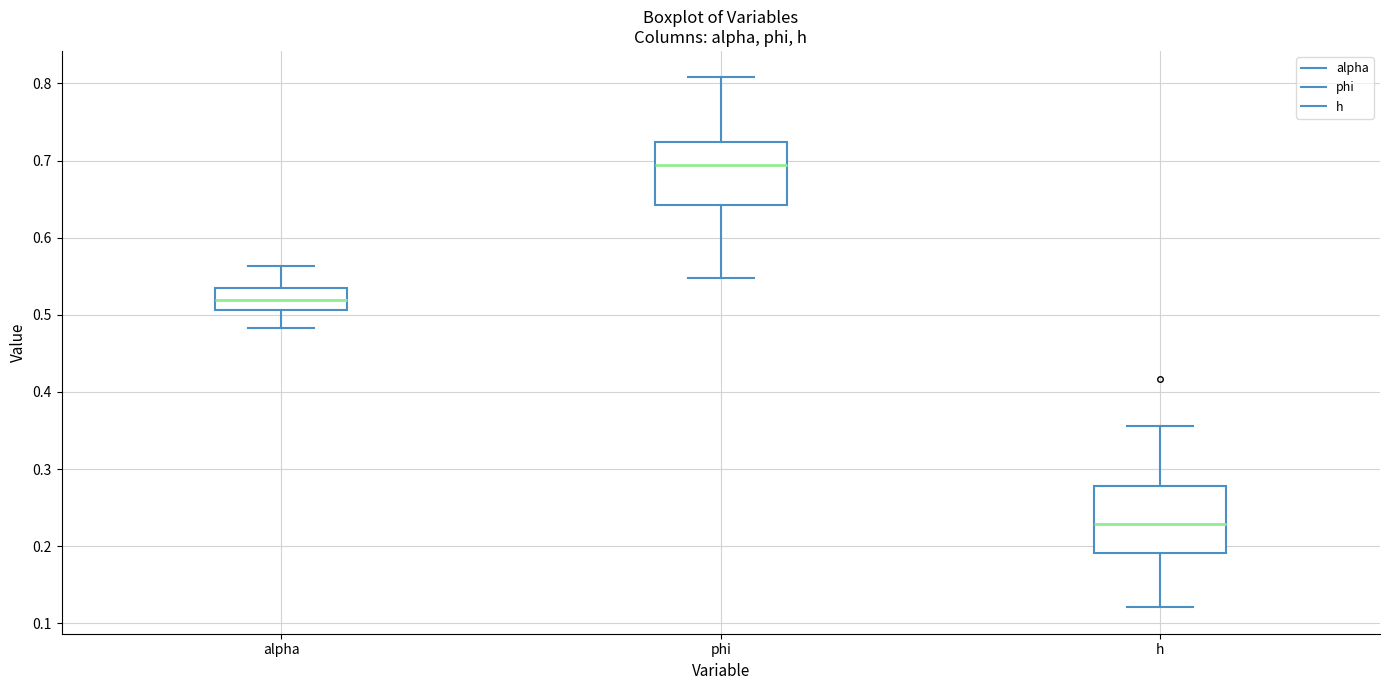

Reading left to right, transcribe this box plot: for each box, give where its median line is, the range the box spans, and where its two whiskers end, as read against the y-axis. The values are not printed on the chart, so give them approximately, as read against the axis.

alpha: median 0.52, box 0.51 to 0.53, whiskers 0.48 to 0.56
phi: median 0.69, box 0.64 to 0.72, whiskers 0.55 to 0.81
h: median 0.23, box 0.19 to 0.28, whiskers 0.12 to 0.36